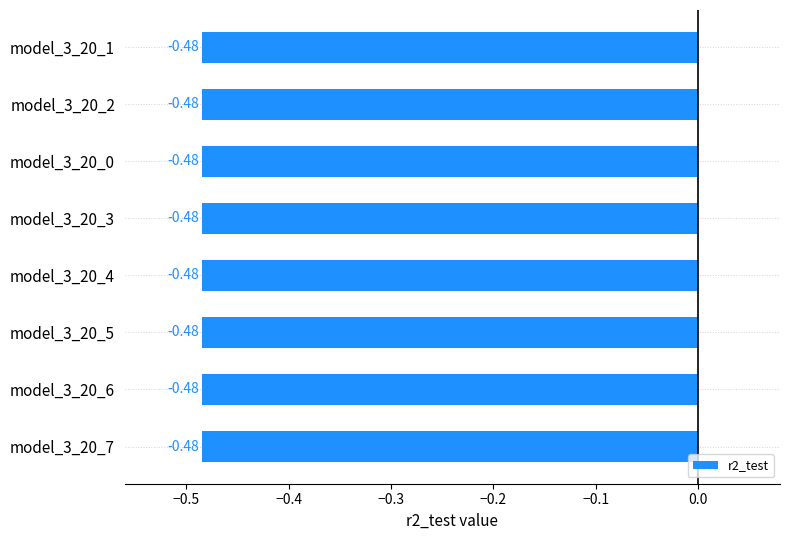

How many series are shown in this chart?

1